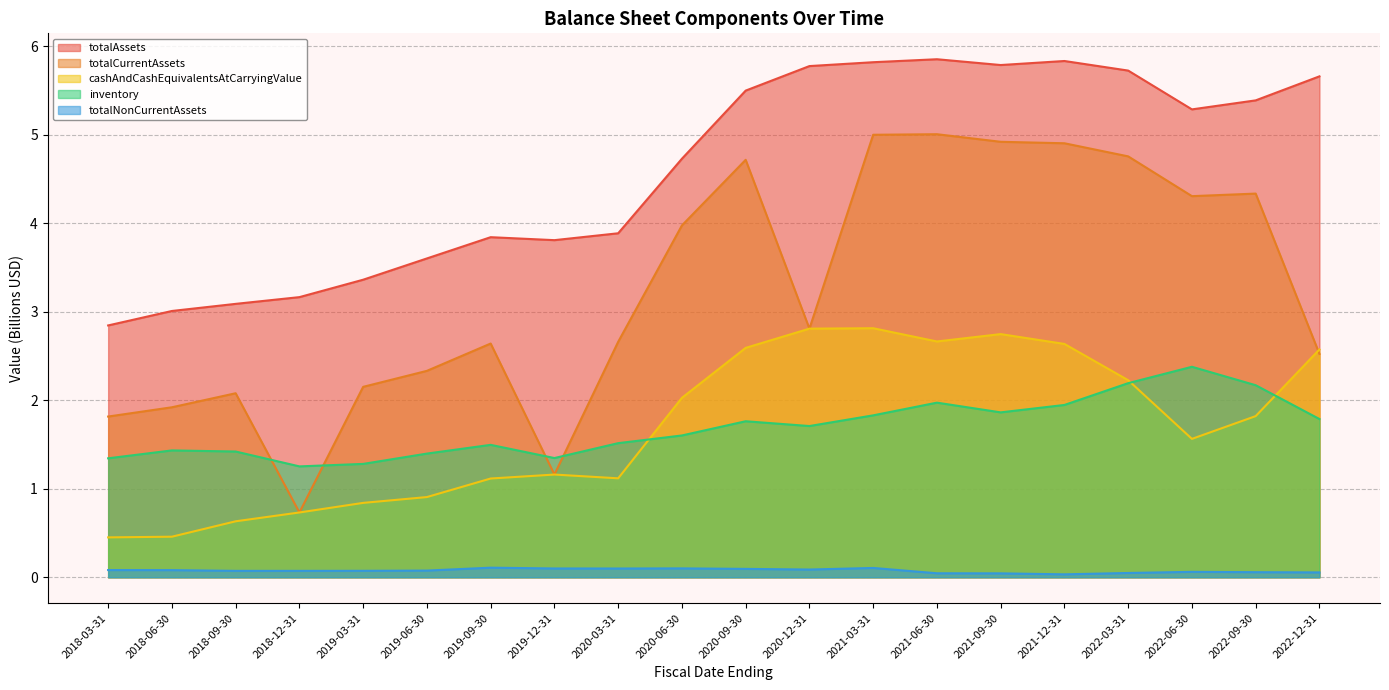

Where is the first local minimum for totalAssets?

2019-12-31